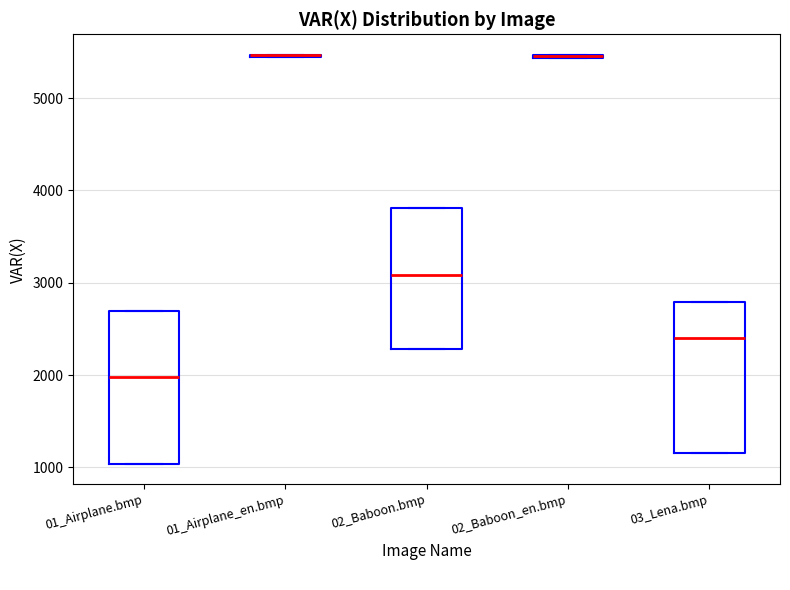

Where is the lower edge of the box for 02_Baboon_en.bmp on the y-axis? The values are not printed on the chart, so give them approximately, as read against the axis.

5400